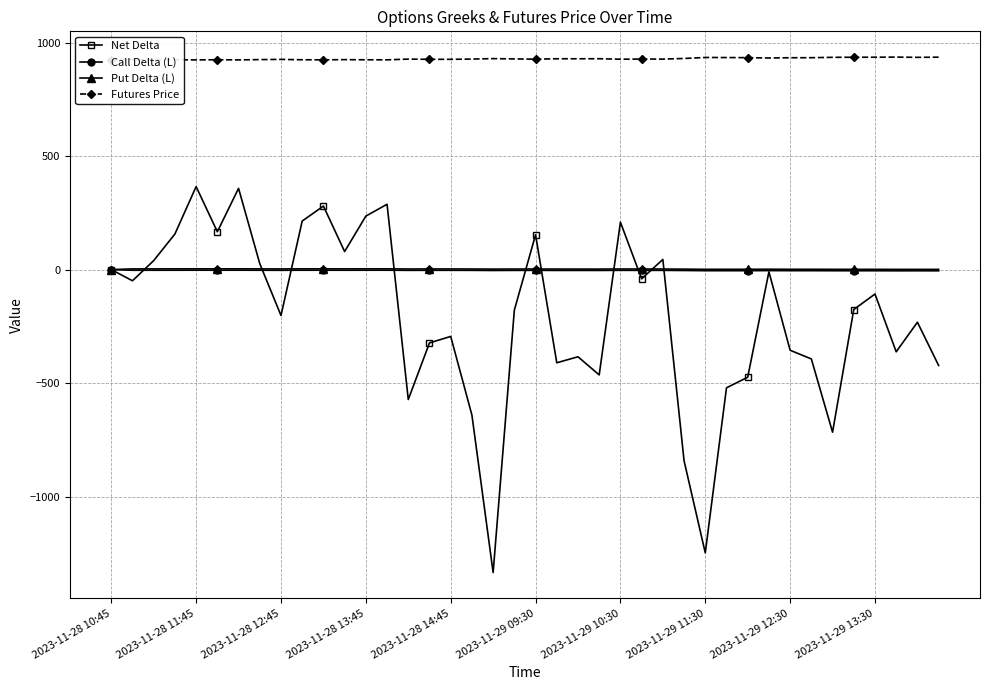

What is the value of the Net Delta point at the 15th from the left?

-572.3